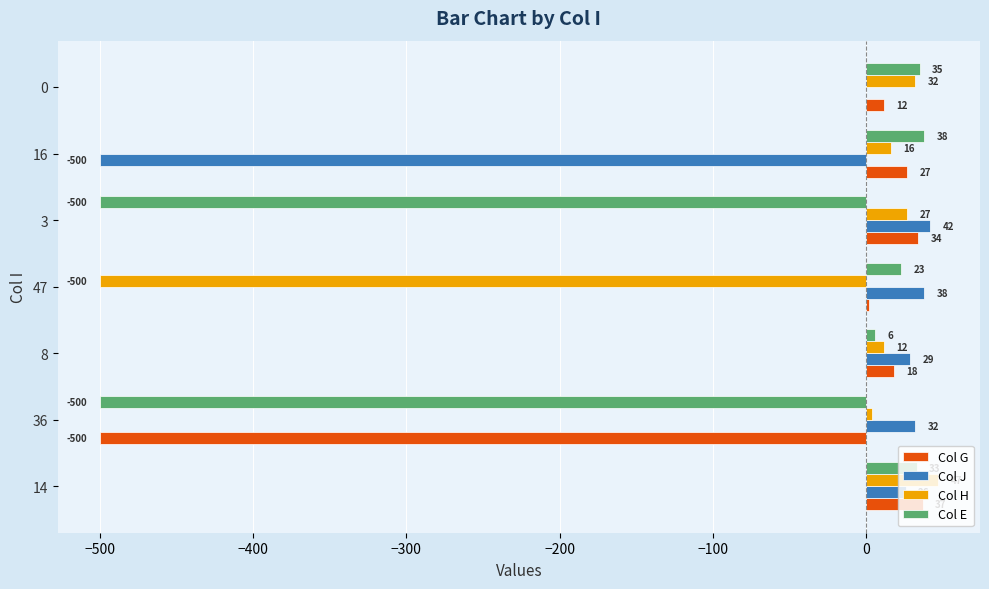

How many distinct data groups are displayed?

4